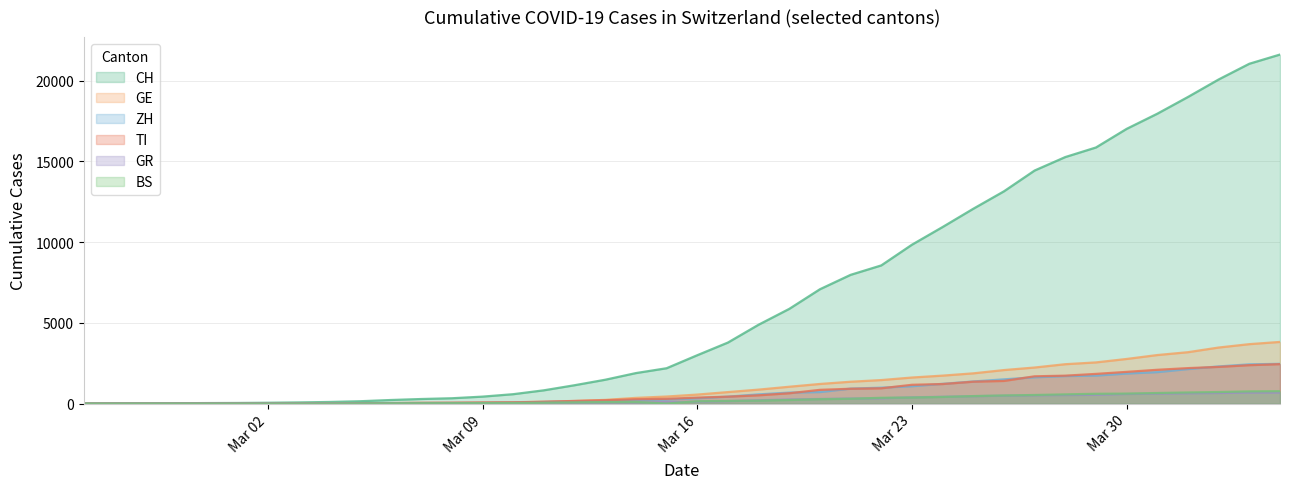

List the series in order of their peak value, highest first.

CH, GE, ZH, TI, BS, GR